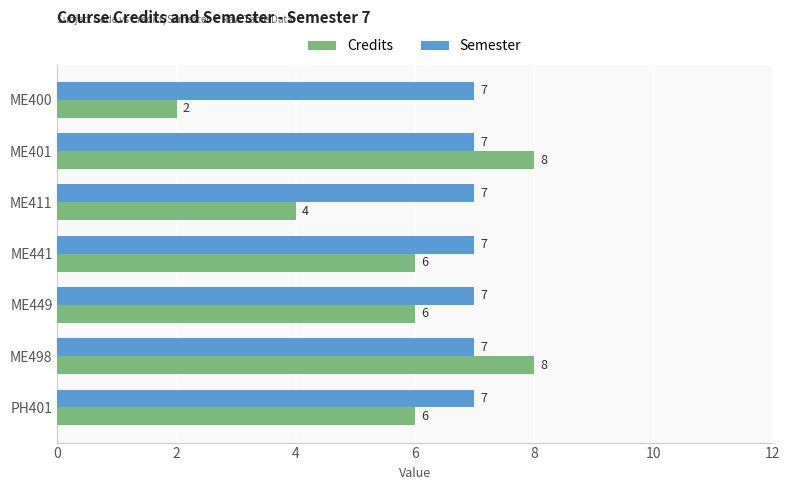

Which series has the widest spread of values?

Credits